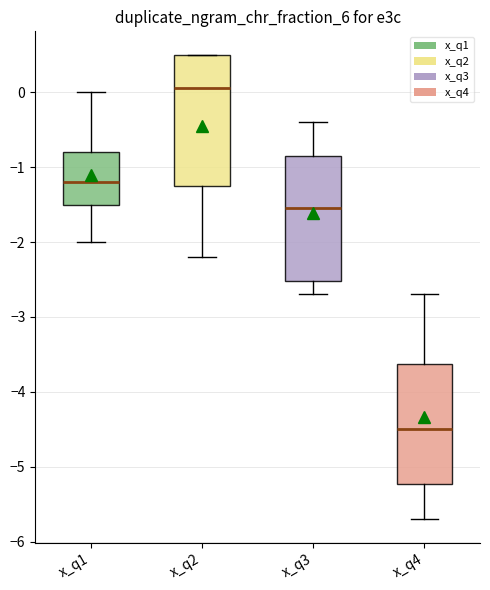

Reading left to right, read every box against the y-axis: the position of its median line, the range the box covers, and the ends of its whiskers. The values are not printed on the chart, so give them approximately, as read against the axis.

x_q1: median -1.2, box -1.5 to -0.8, whiskers -2.0 to 0.0
x_q2: median 0.1, box -1.2 to 0.5, whiskers -2.2 to 0.5
x_q3: median -1.5, box -2.5 to -0.8, whiskers -2.7 to -0.4
x_q4: median -4.5, box -5.2 to -3.6, whiskers -5.7 to -2.7